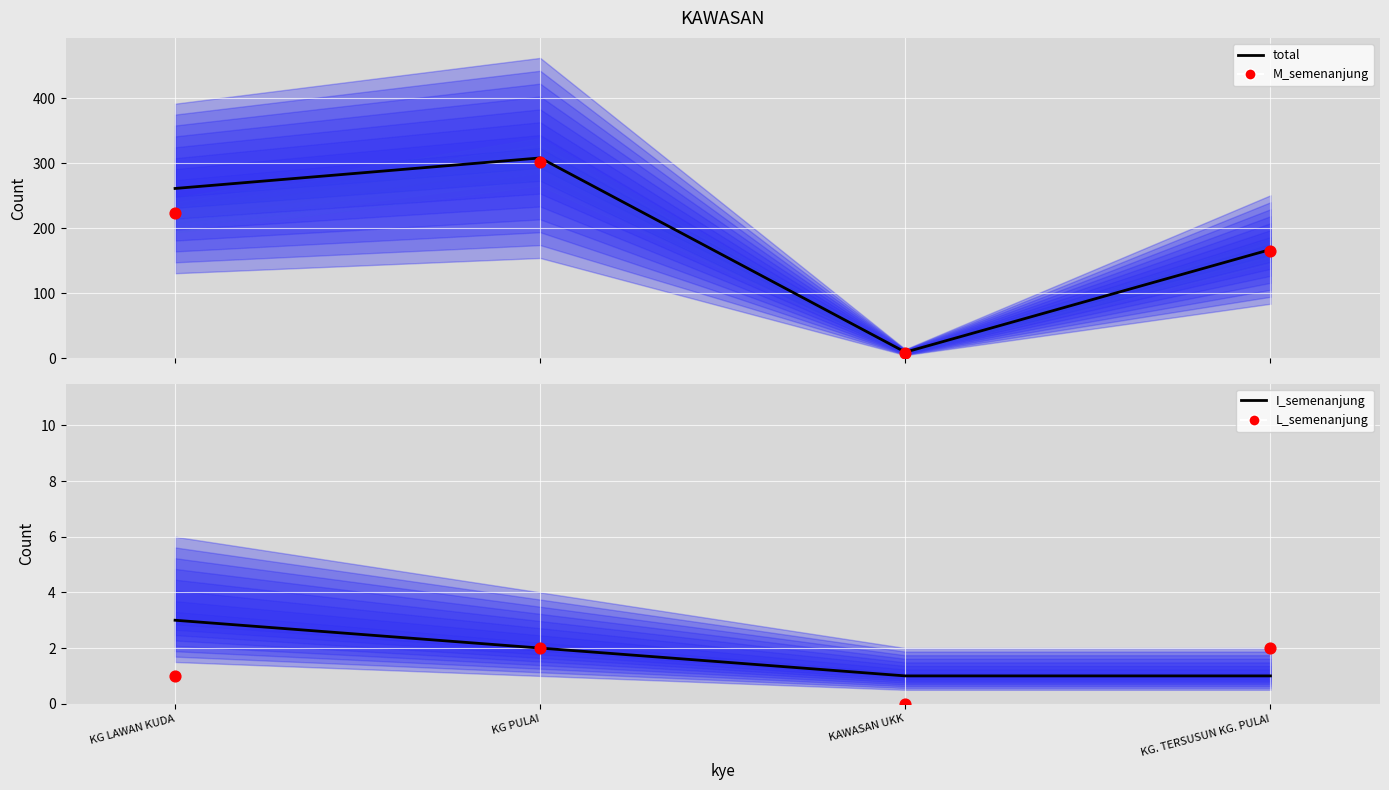

Is the value of L_semenanjung at KG LAWAN KUDA greater than the value of M_semenanjung at KG. TERSUSUN KG. PULAI?

No